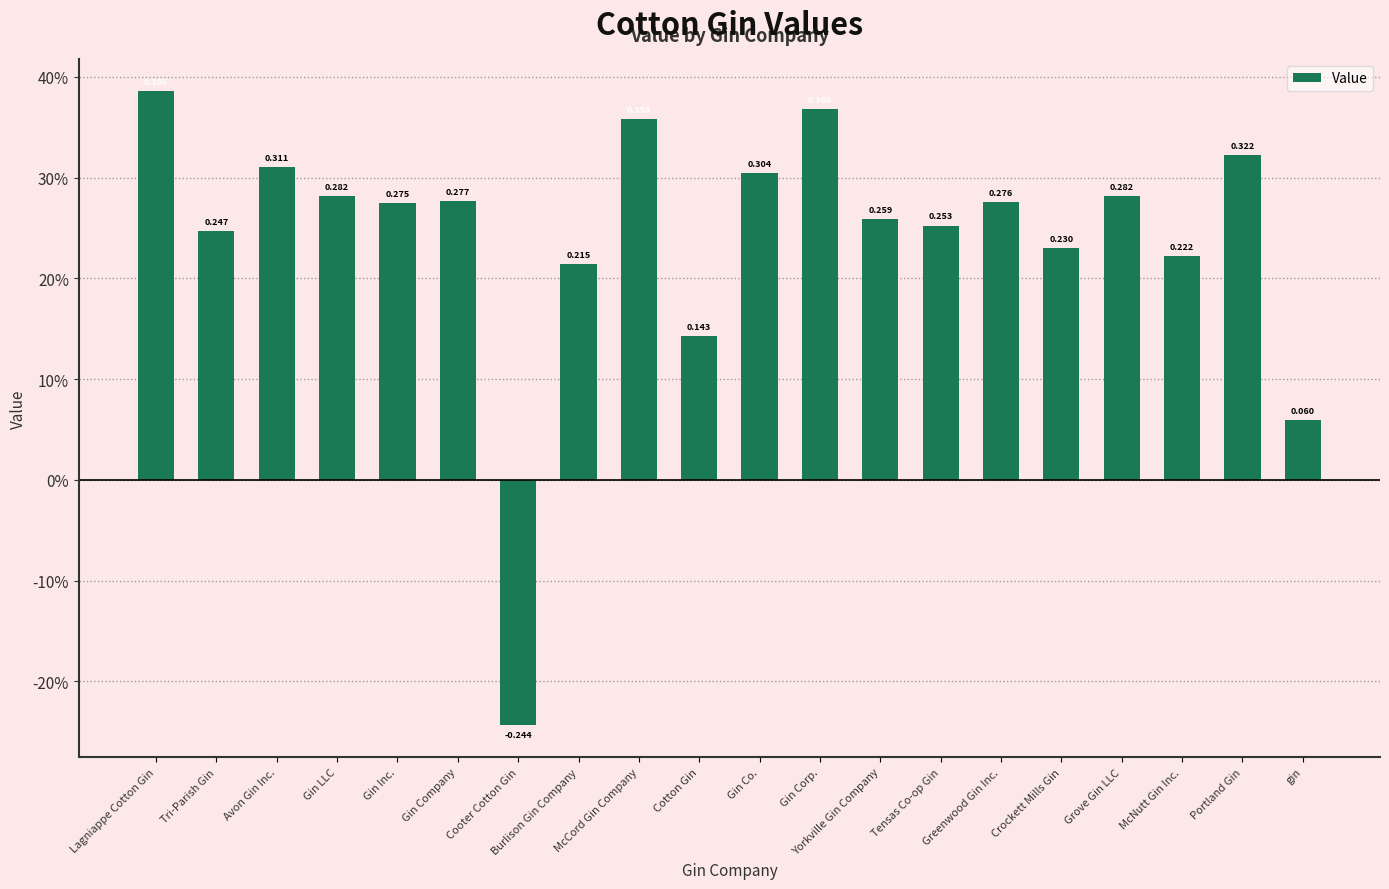

Are the bars horizontal?

No